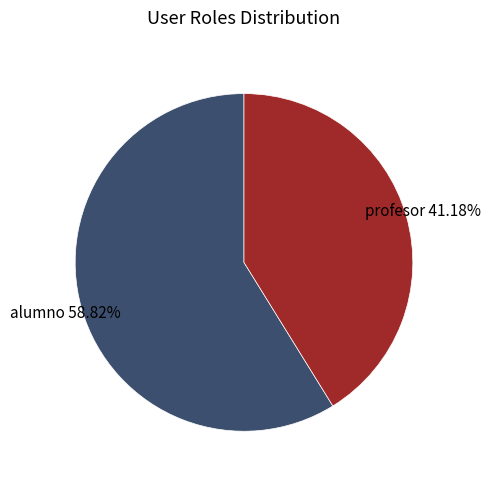

What percentage do alumno and profesor together represent?

100.0%